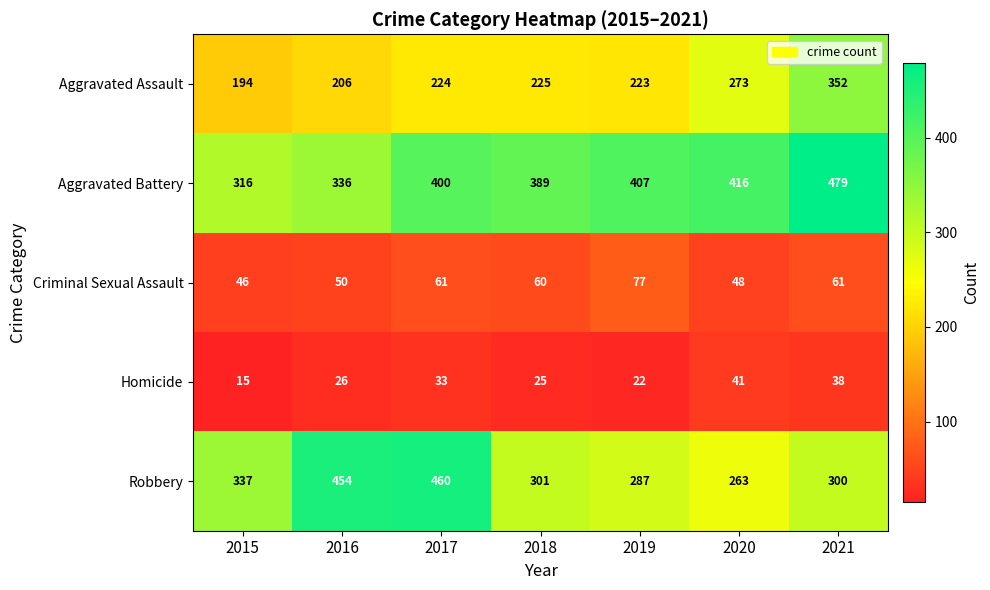

How many categories are shown in the chart?

7